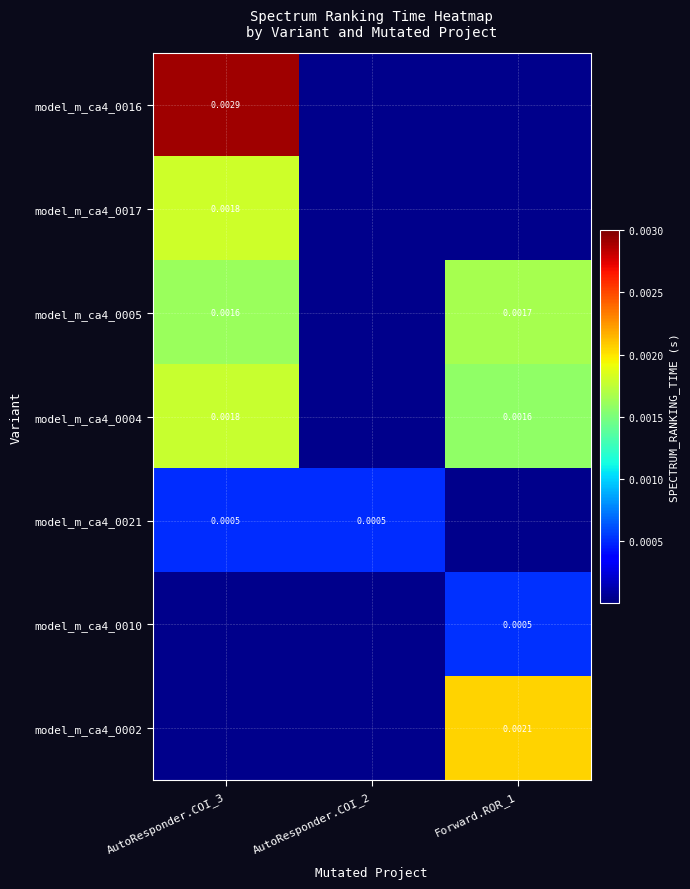

Which series has the widest spread of values?

model_m_ca4_0016